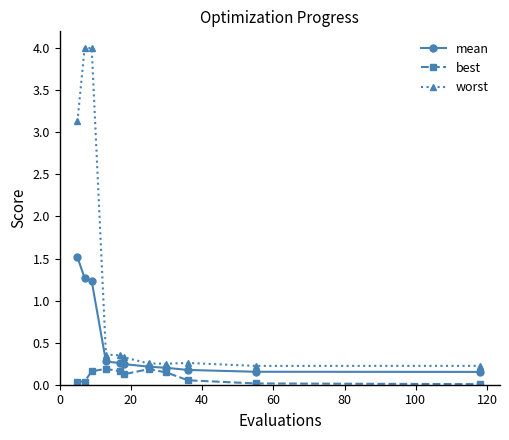

Which series has the largest total across all categories?

worst